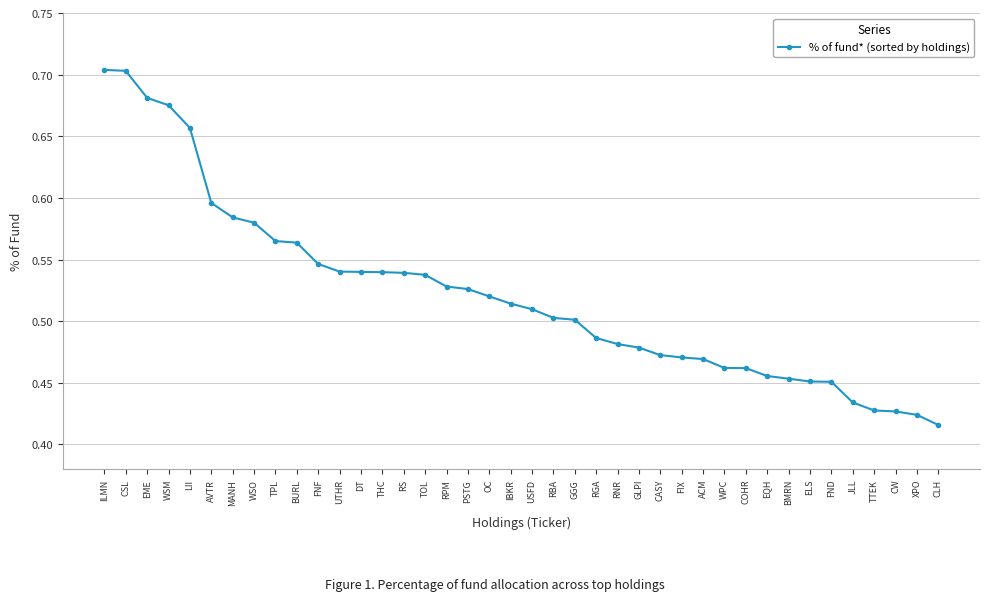

Between FND and XPO, which is larger?

FND